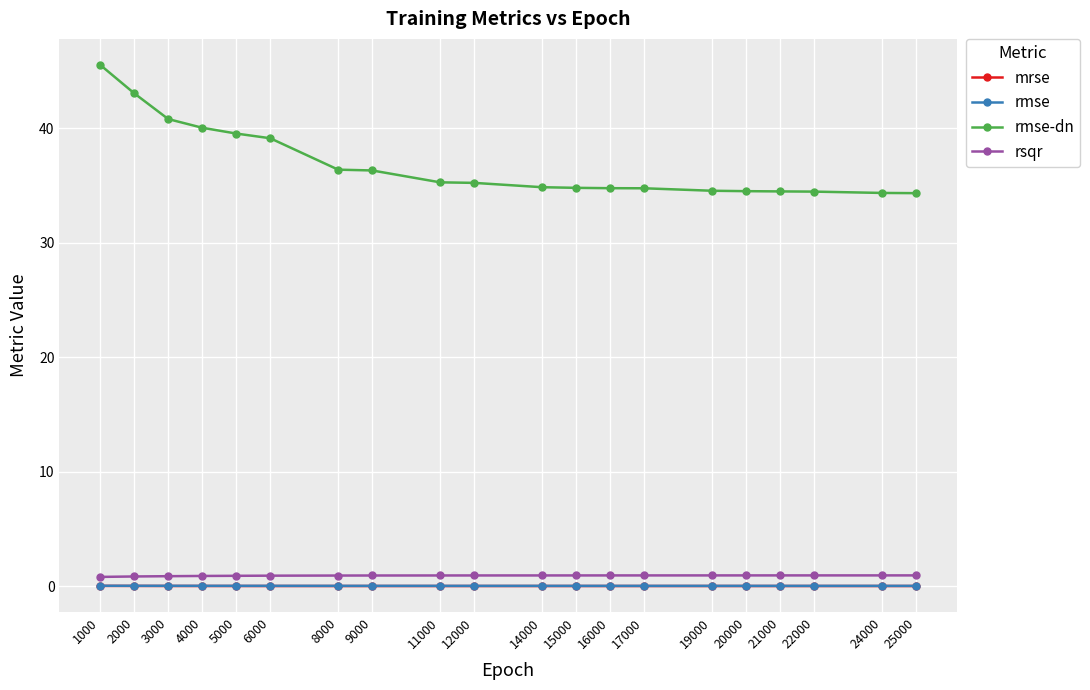

True or false: mrse and rmse intersect in this chart.

False